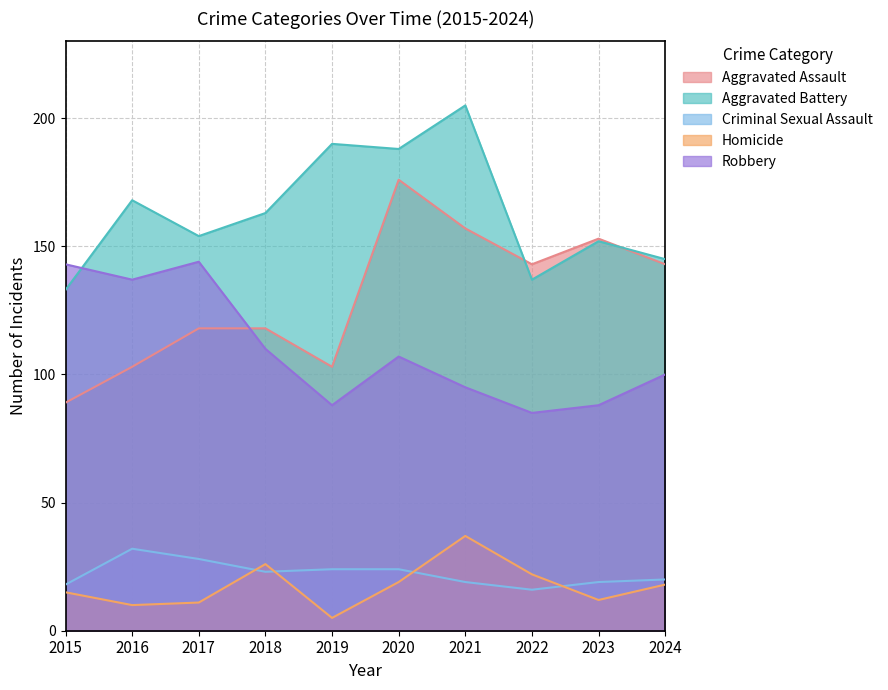

Count the number of data series in this chart.

5